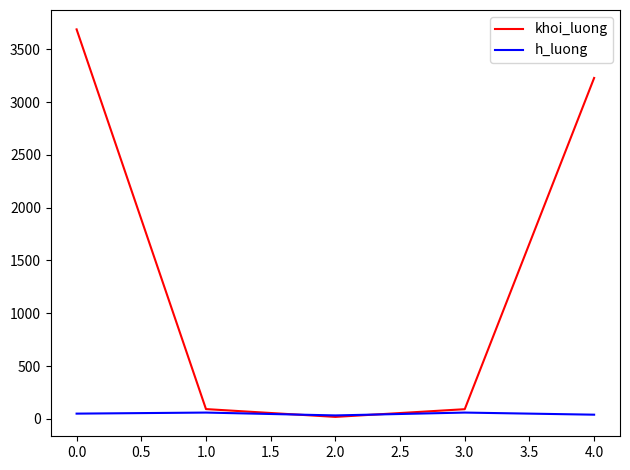

What is the smallest value displayed?

19